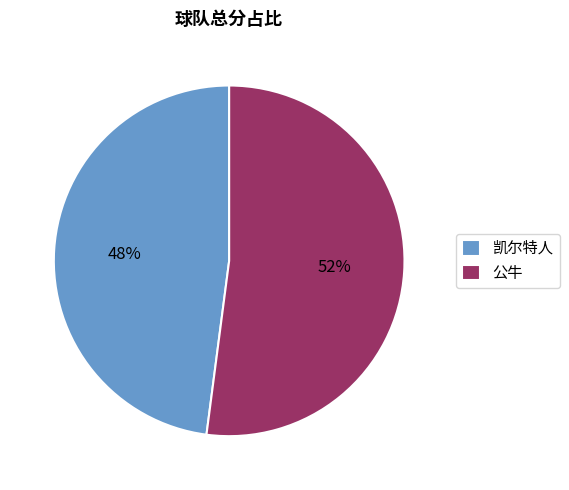

Is it true that 公牛 is 52% of the pie?

True